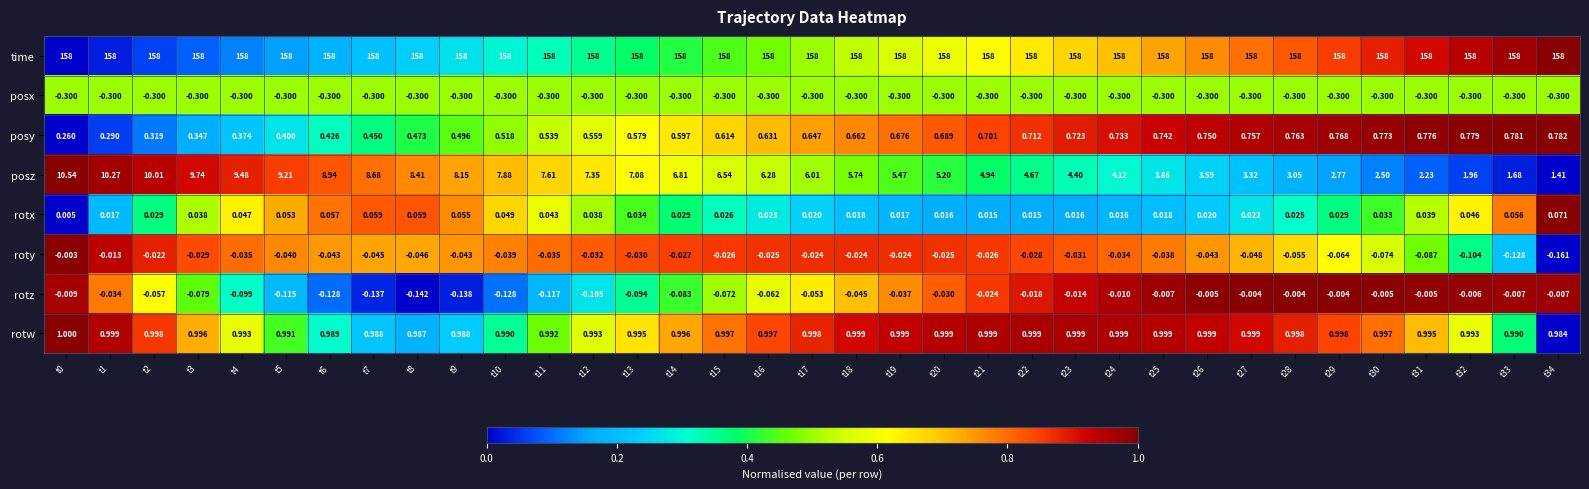

Rank the series at t23 from highest to lowest value.

time, posz, rotw, posy, rotx, rotz, roty, posx